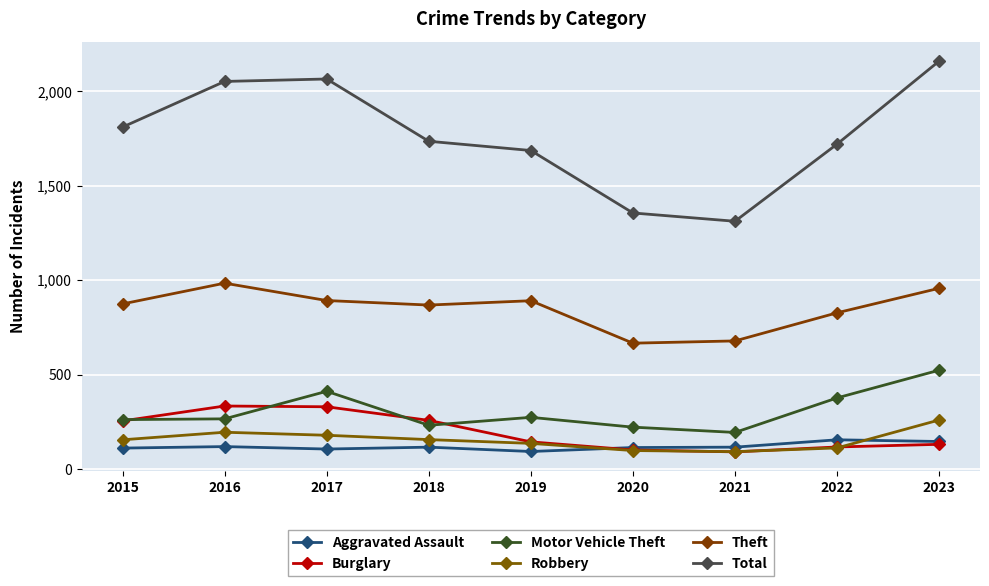

Which label corresponds to the smallest value in the chart?

2021